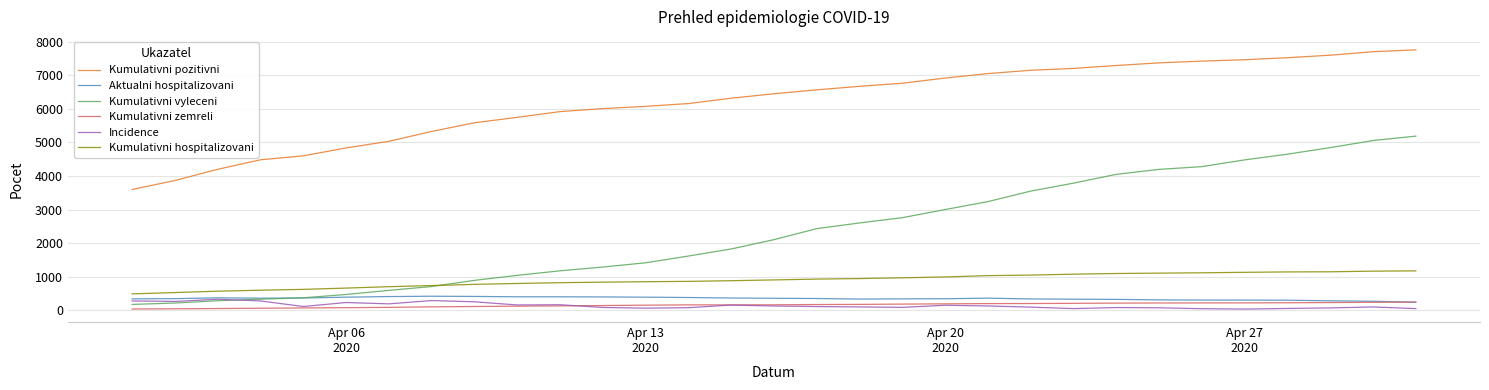

What is the maximum value for Kumulativni vyleceni?

5186